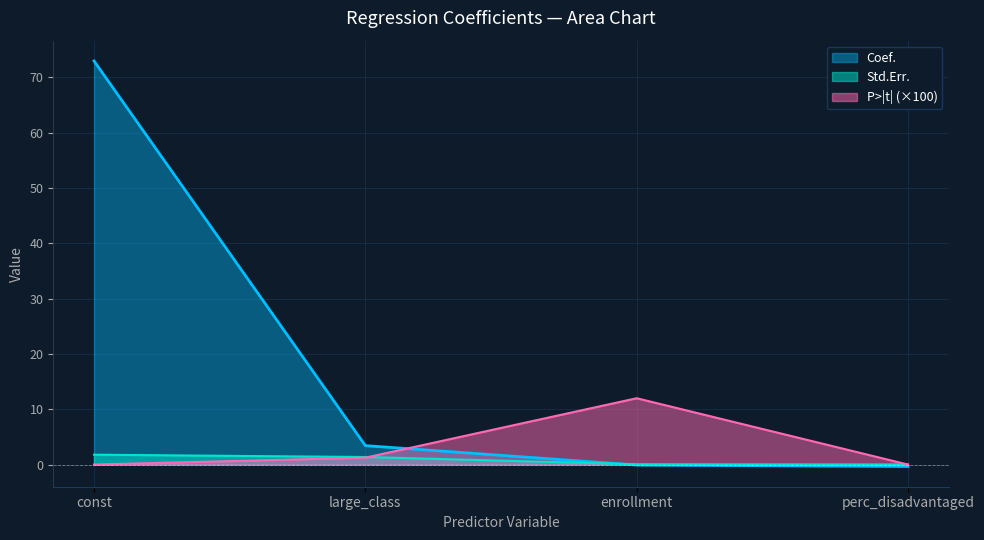

What is the value of the Std.Err. point at the 1st from the left?

1.8